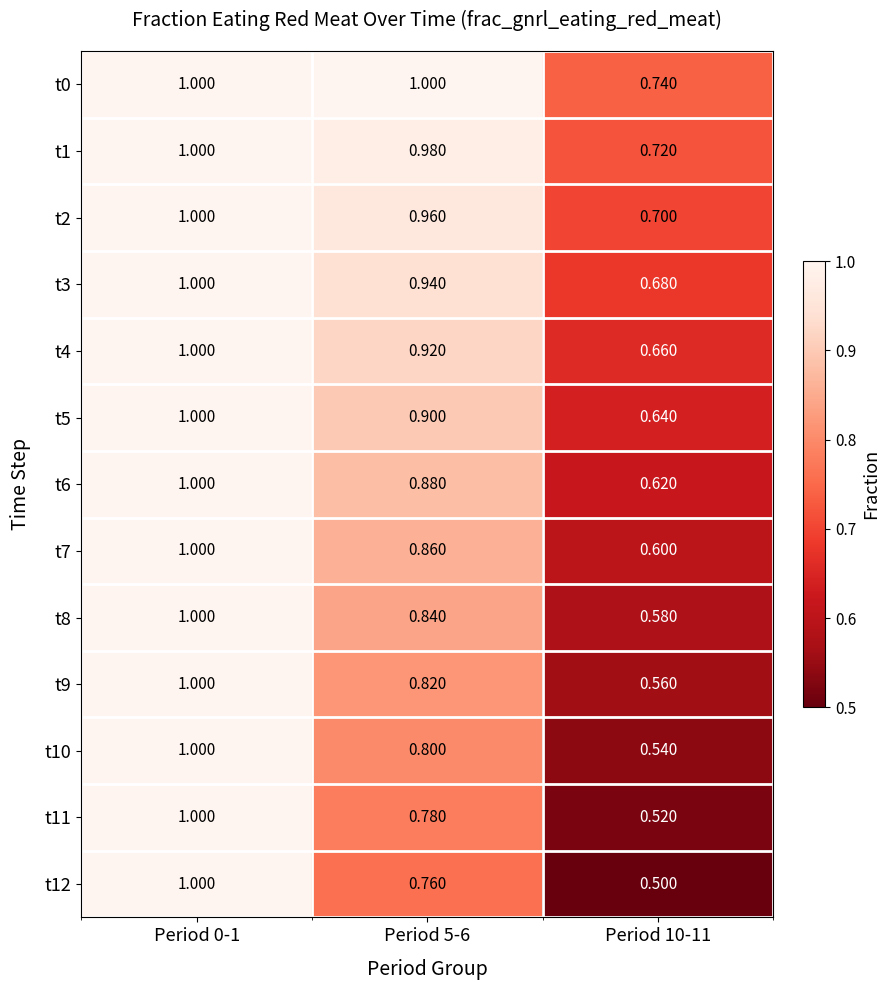

Is the value of t8 at Period 5-6 greater than the value of t4 at Period 10-11?

Yes